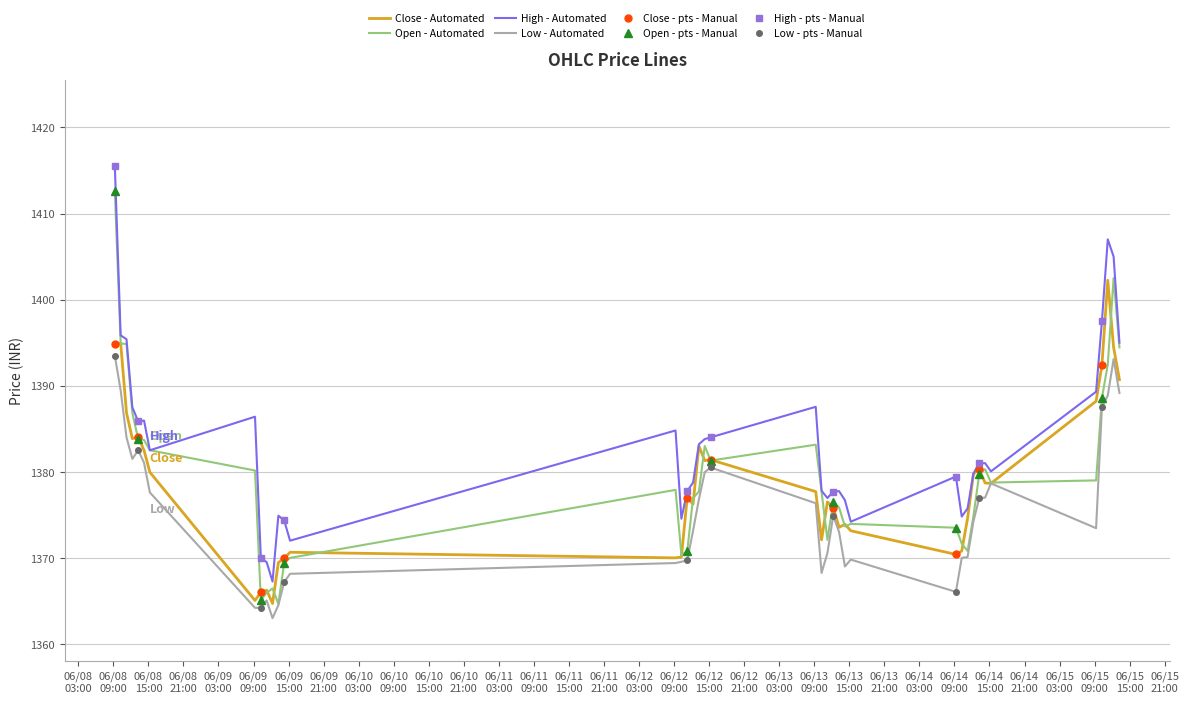

How many lines are shown in the chart?

4